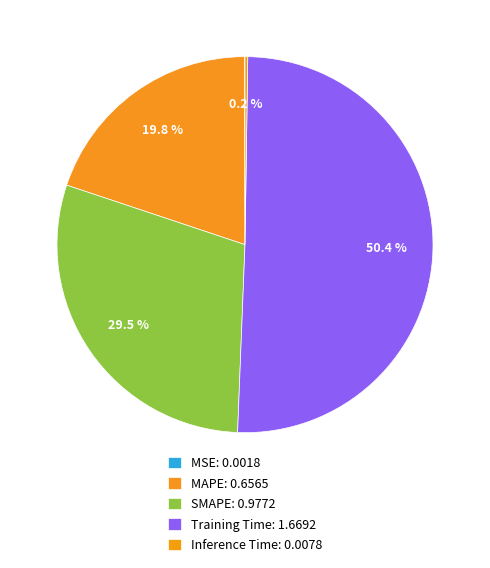

Combined, what portion of the pie is Inference Time and Training Time?

50.6%